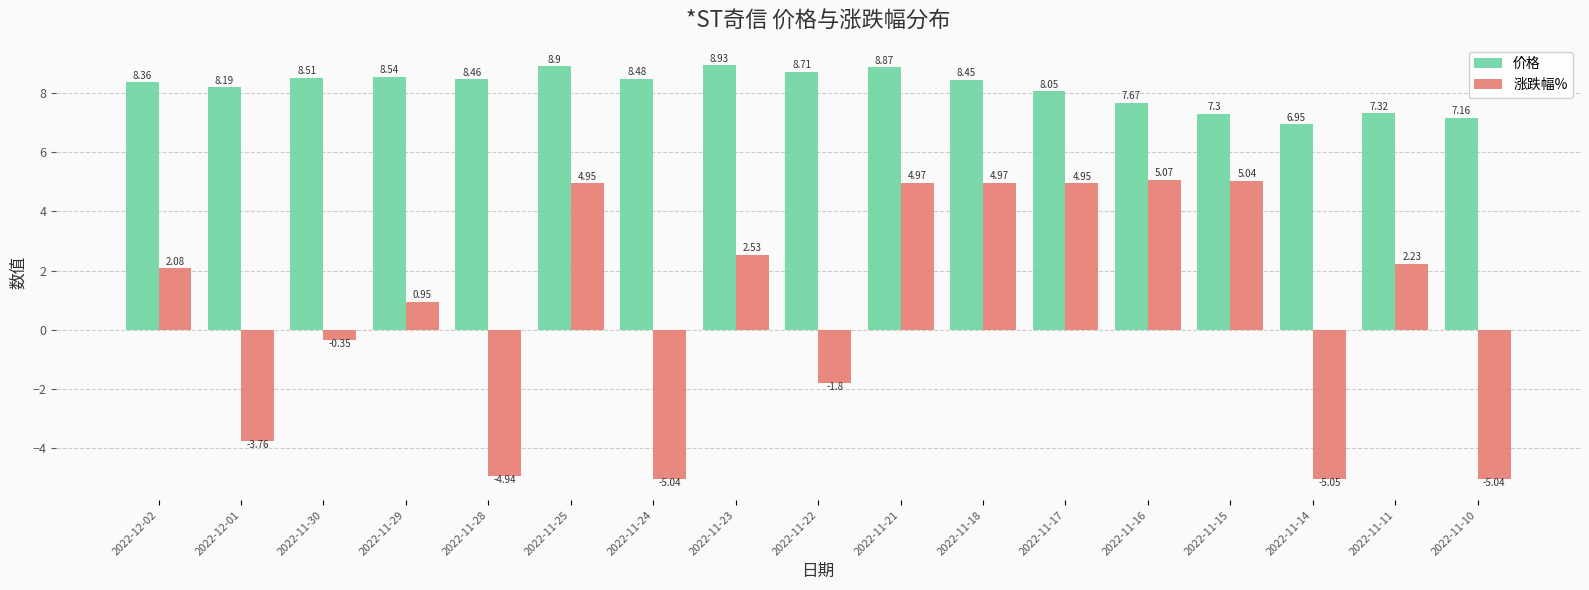

What is the difference between the highest and lowest values at 2022-12-02?

6.3